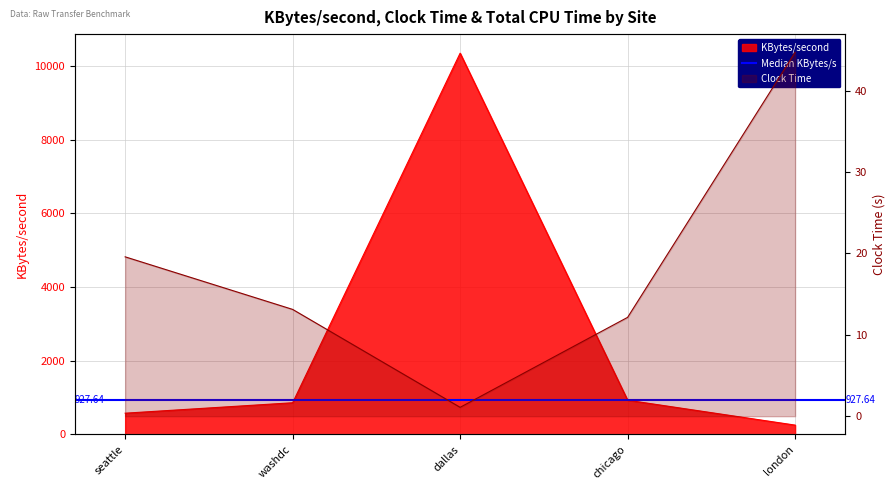

How many distinct data groups are displayed?

2